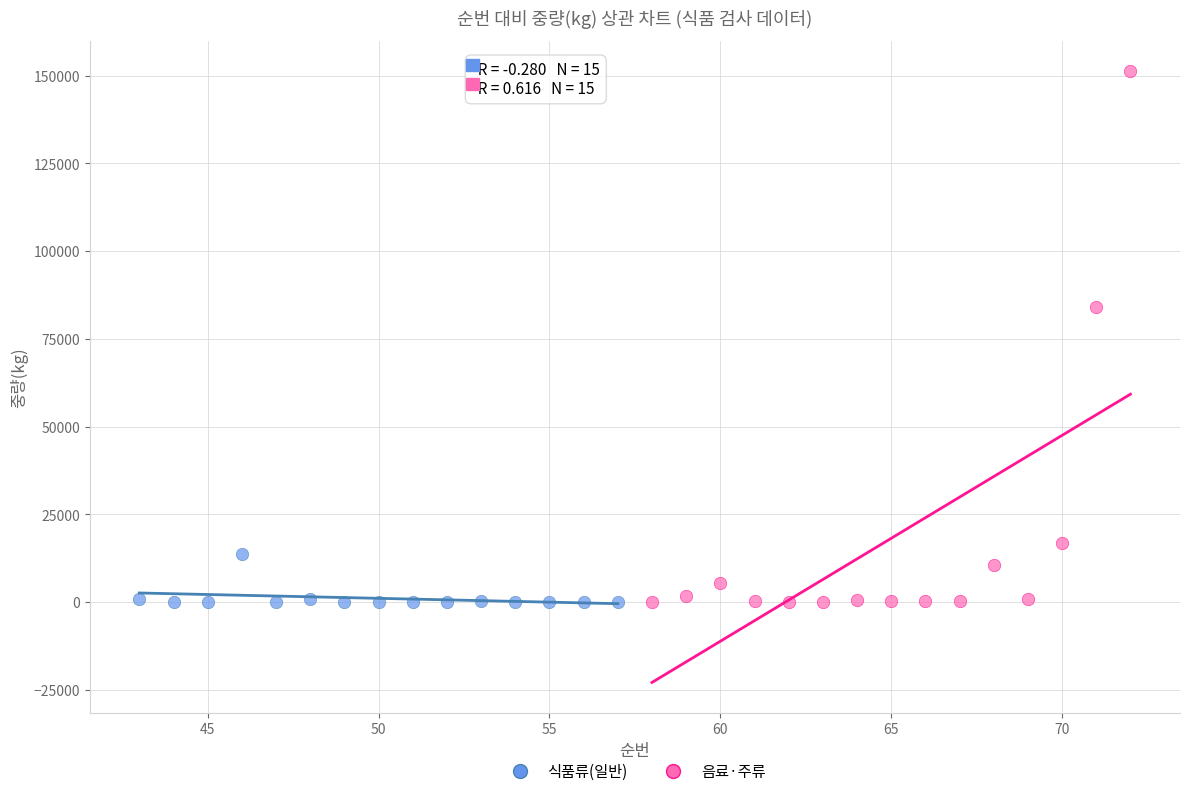

Which series has the widest spread of Y values?

음료·주류